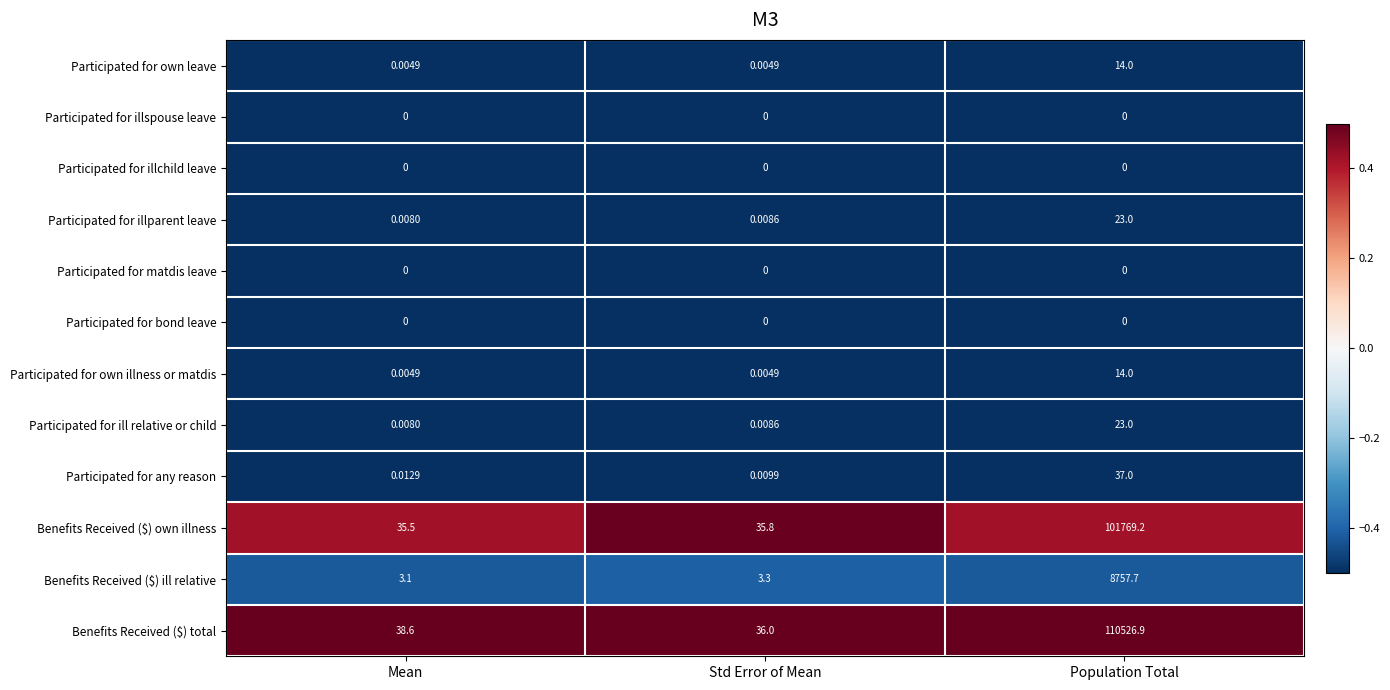

Where is Participated for any reason nearest to the value 18?

Mean